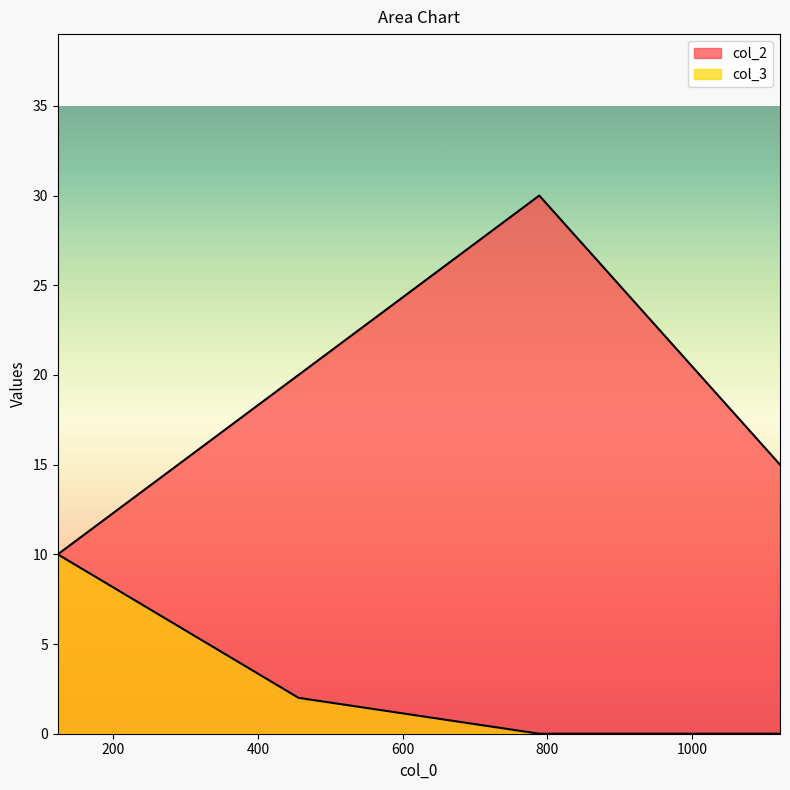

What are all the series names shown in the legend?

col_2, col_3